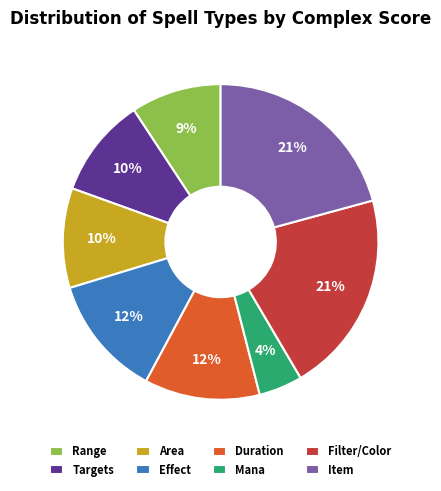

What is the ratio of the value at Area to the value at Effect?

0.8